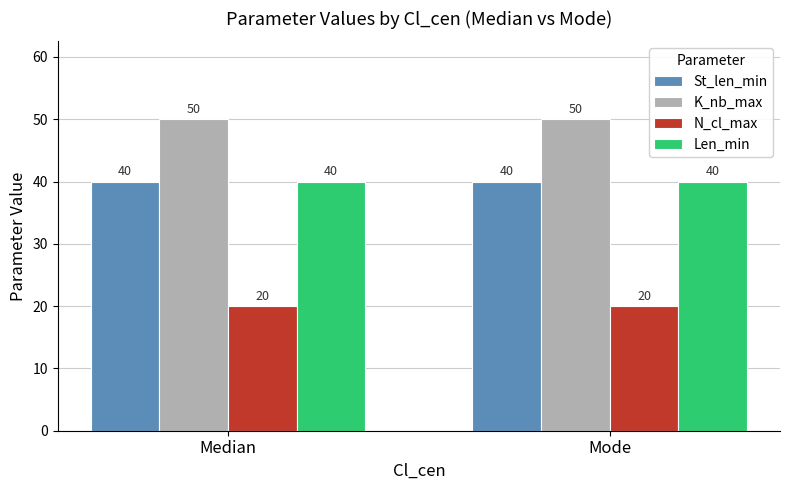

Is it true that Len_min equals 53 at Mode?

False